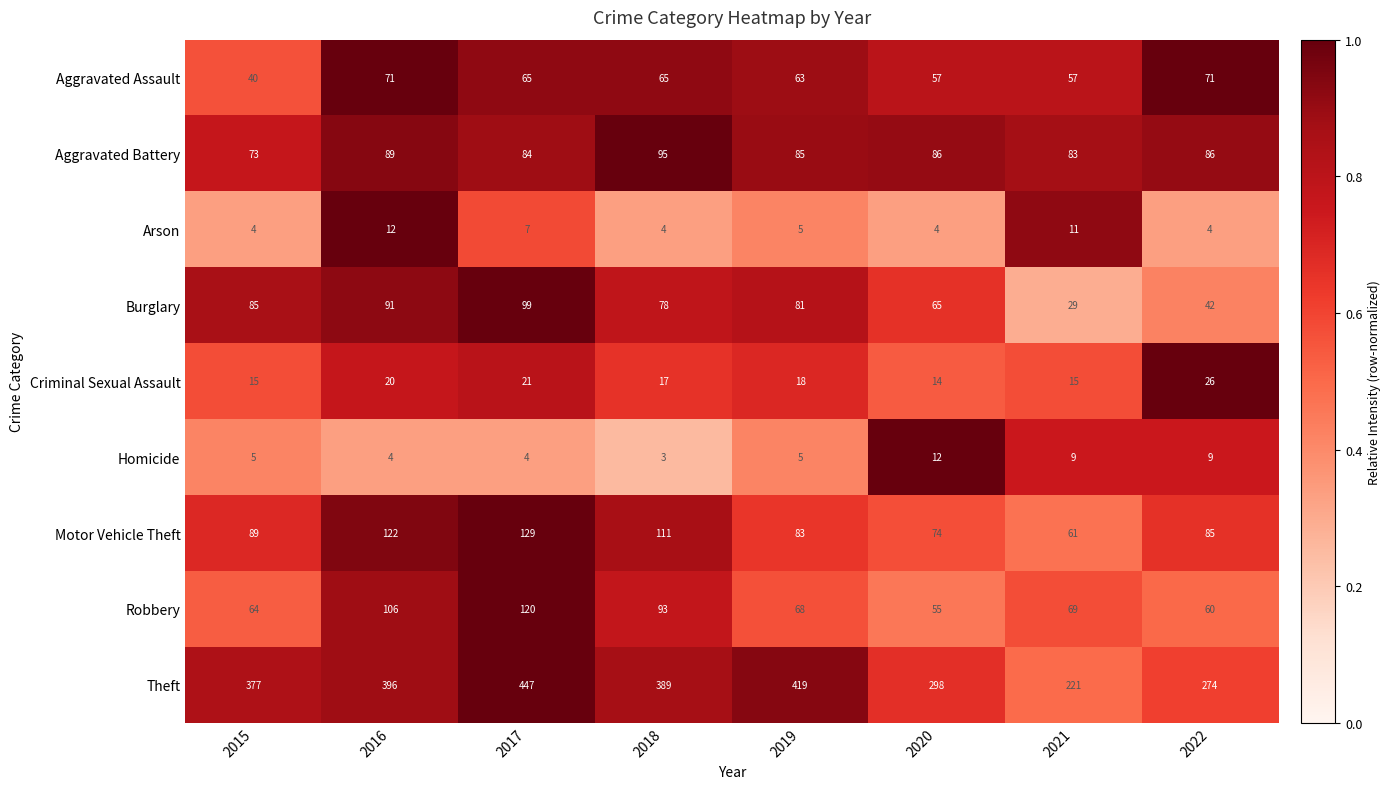

Which label corresponds to the smallest value in the chart?

2018